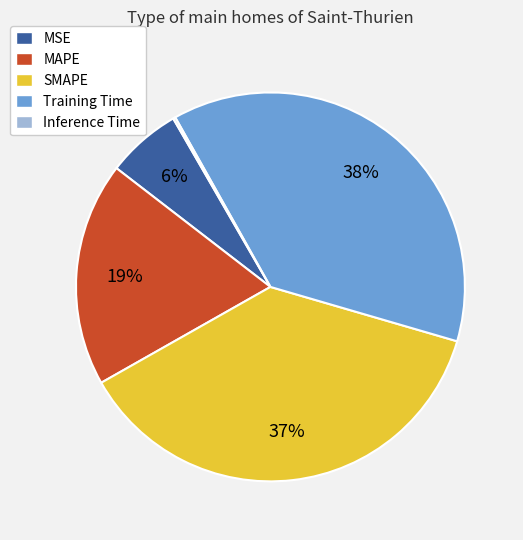

Does any single category account for the majority?

No